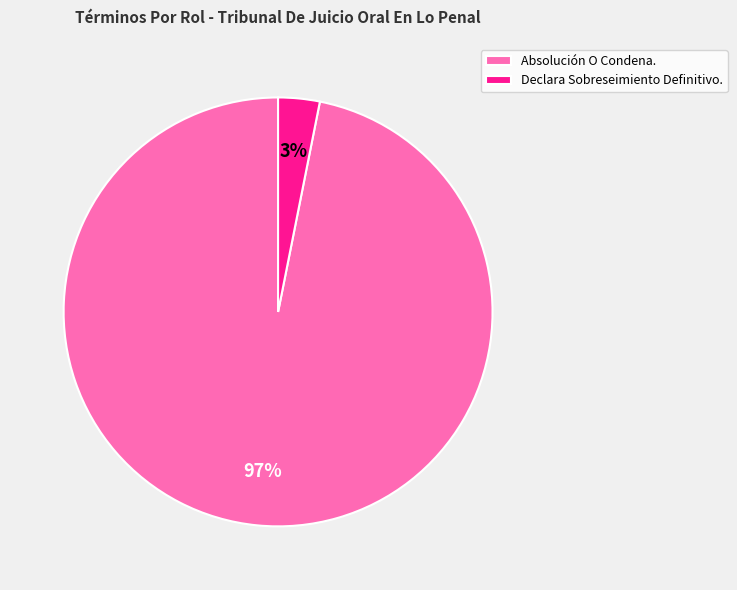

What percentage is the Declara Sobreseimiento Definitivo. slice, to the nearest percent?

3%